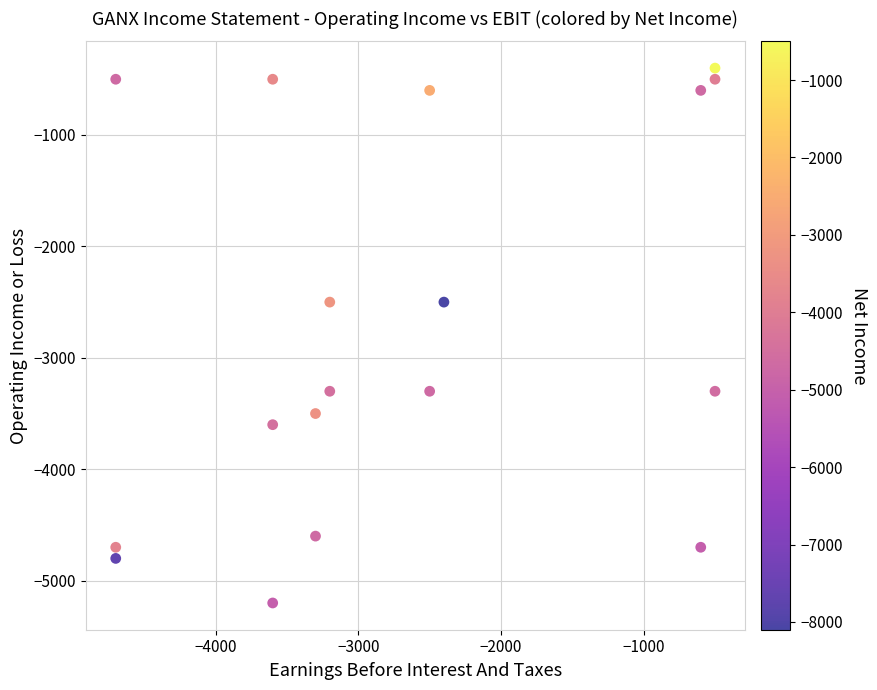

What is the range of Y values (max minus min)?

4800